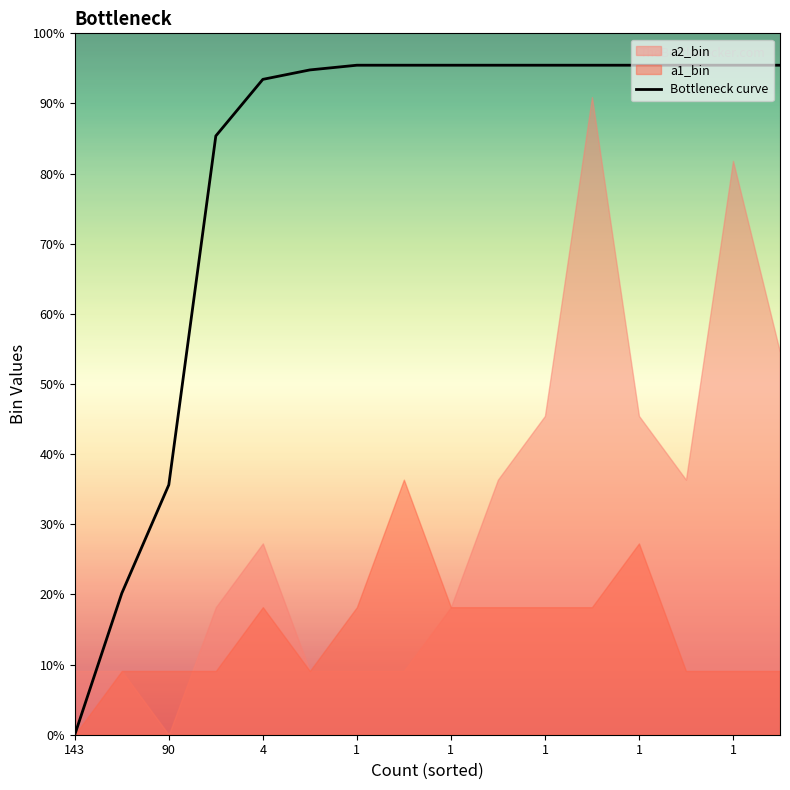

How many lines are shown in the chart?

1